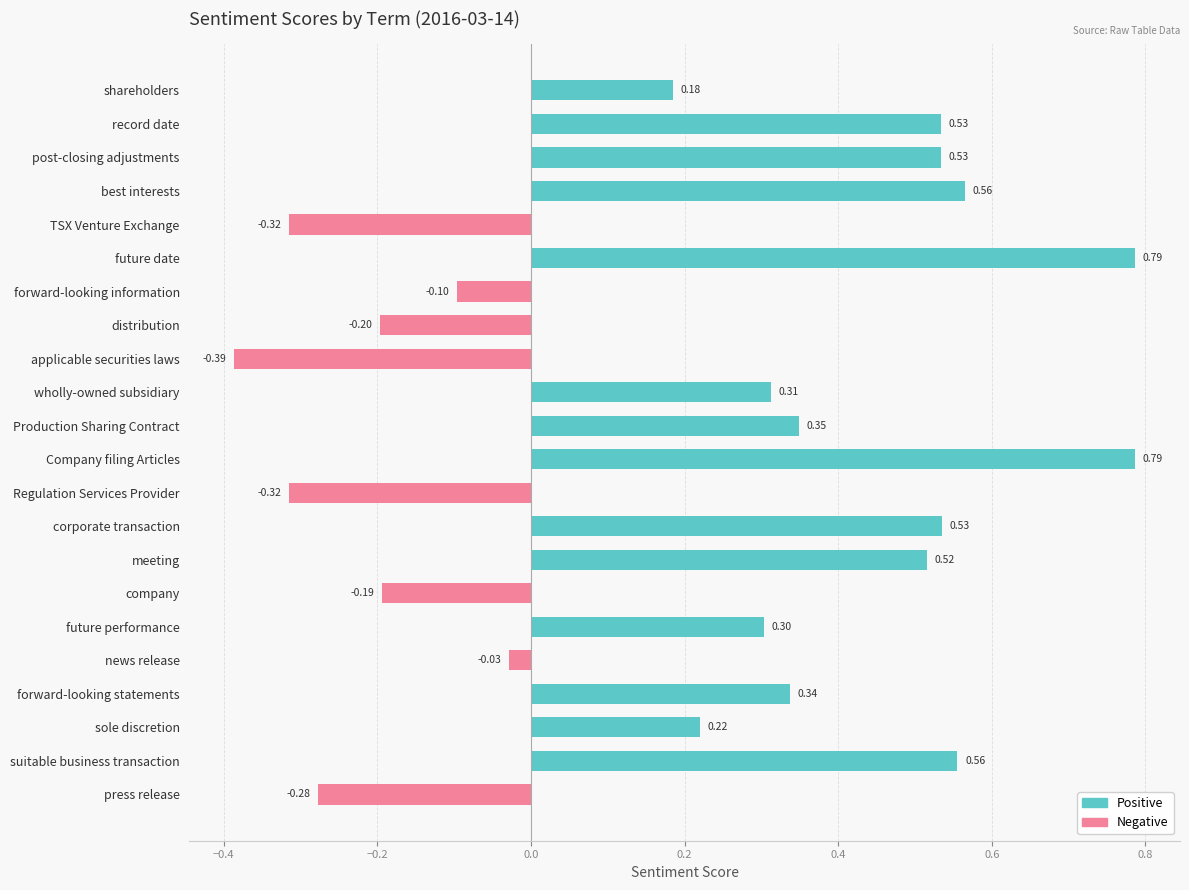

Reading left to right, extract all data points from this chart.

Positive: 0.2	0.5	0.5	0.6	0.0	0.8	0.0	0.0	0.0	0.3	0.3	0.8	0.0	0.5	0.5	0.0	0.3	0.0	0.3	0.2	0.6	0.0
Negative: 0.0	0.0	0.0	0.0	-0.3	0.0	-0.1	-0.2	-0.4	0.0	0.0	0.0	-0.3	0.0	0.0	-0.2	0.0	-0.0	0.0	0.0	0.0	-0.3